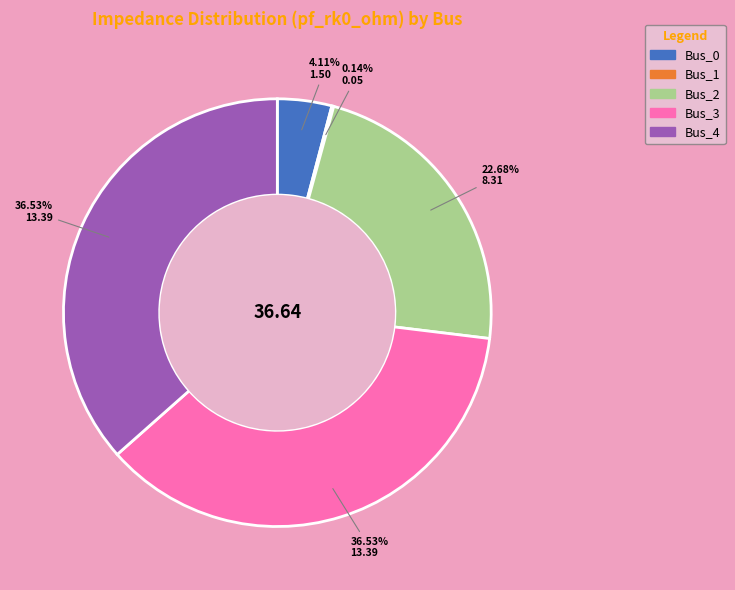

To the nearest percent, what is the combined percentage of Bus_4 and Bus_2?

59%